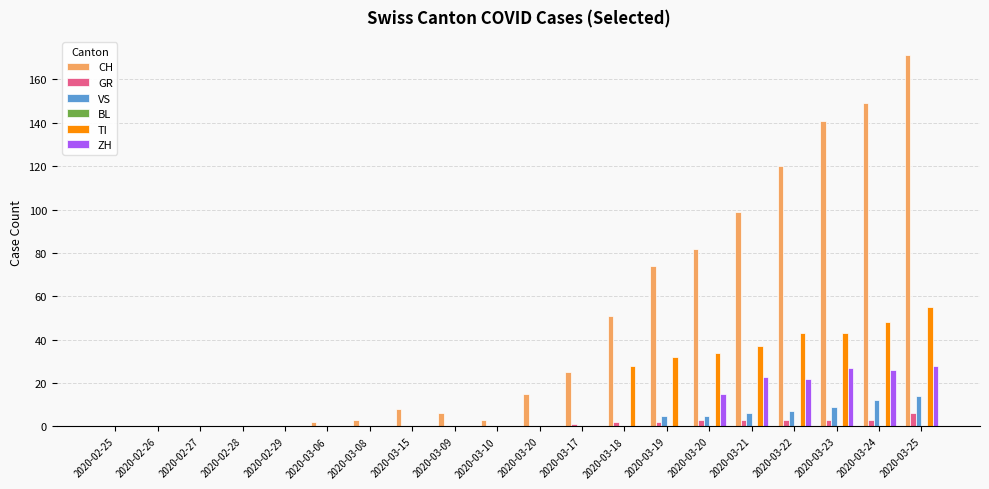

Where does the CH series first go above 15?

2020-03-17